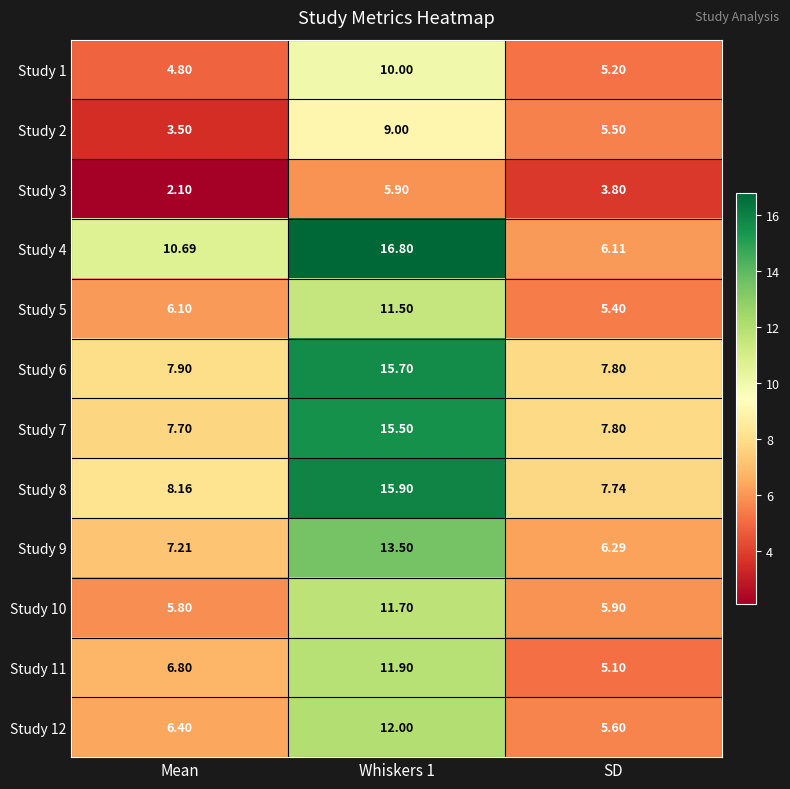

What is the minimum value shown in the chart?

2.1